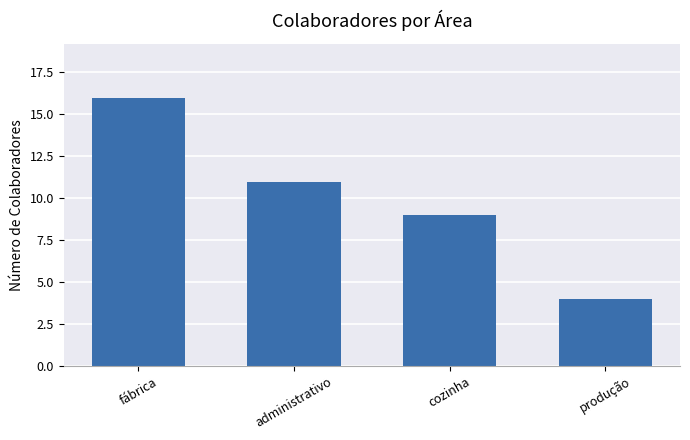

How many bars are there in total?

4